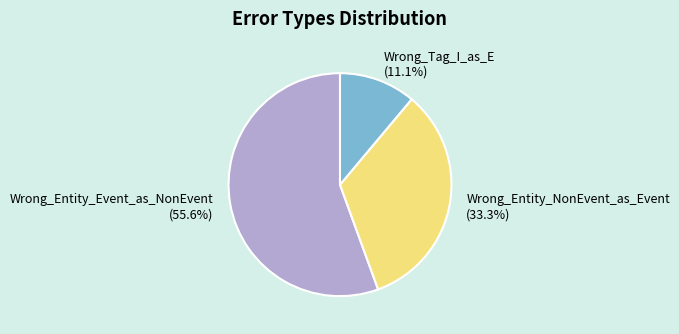

Is it true that Wrong_Entity_NonEvent_as_Event is 23% of the pie?

False